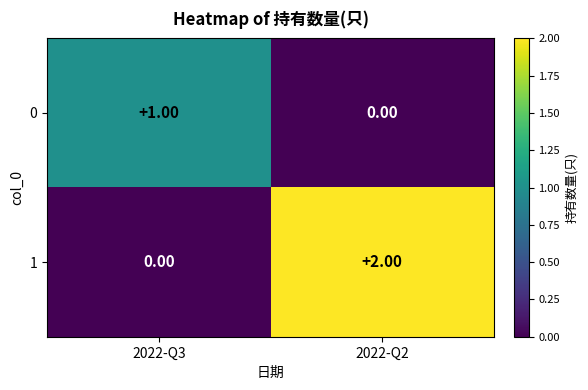

Rank the categories by 0 value from highest to lowest.

2022-Q3, 2022-Q2